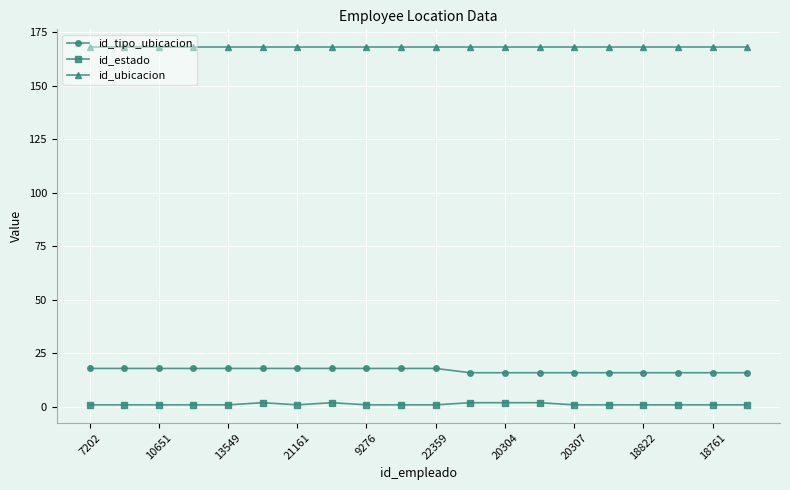

List the series in order of their peak value, highest first.

id_ubicacion, id_tipo_ubicacion, id_estado